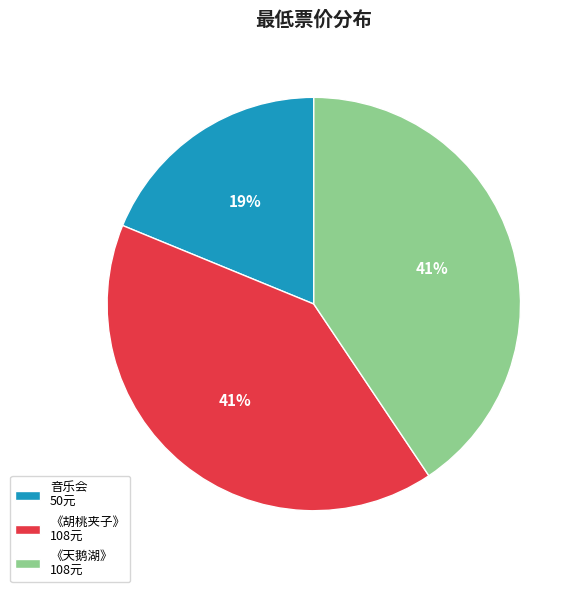

How many segments does this pie chart have?

3